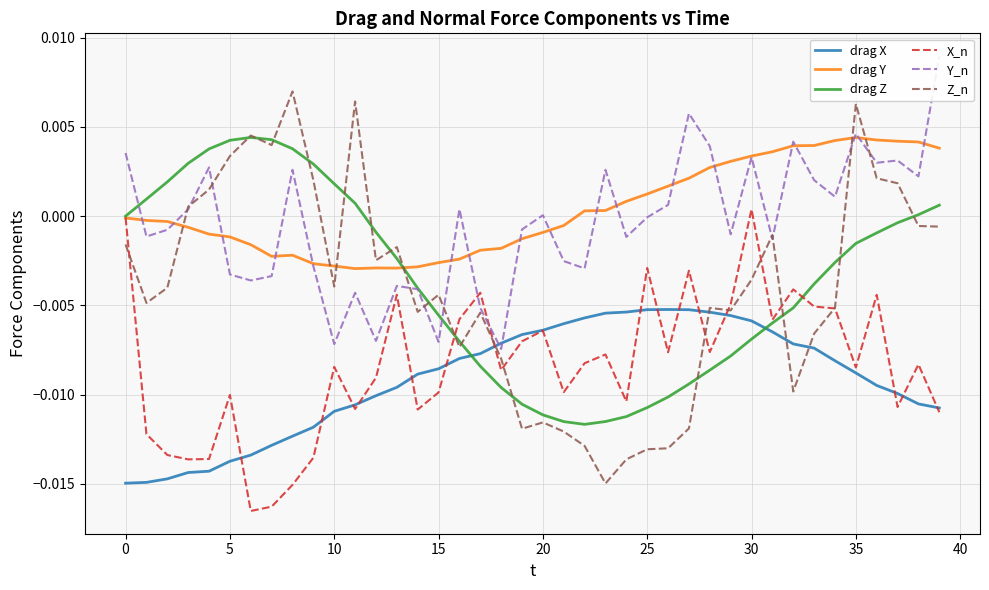

Is it true that drag Z equals -0.0 at 21?

True